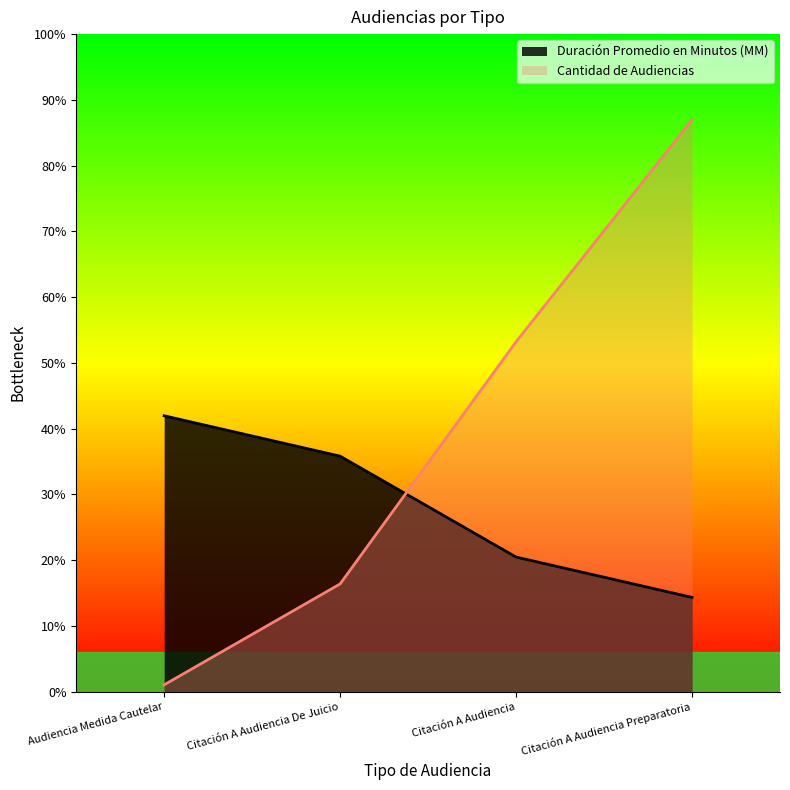

What is the value of the Duración Promedio en Minutos (MM) point at the 3rd from the left?

20